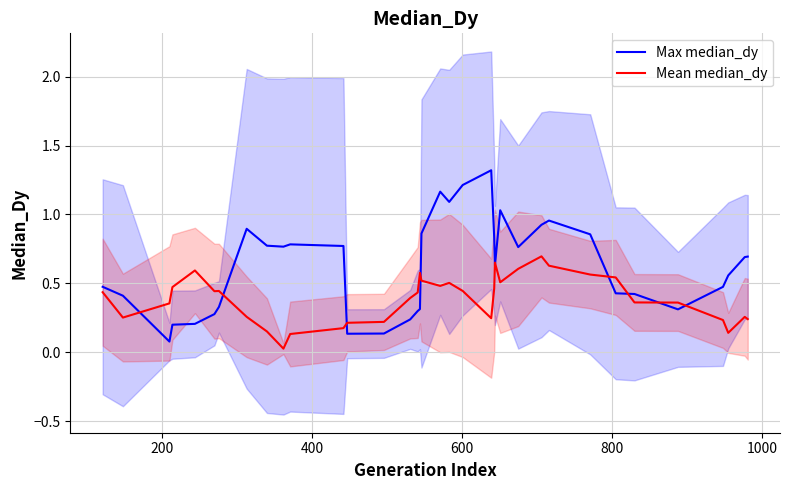

Reading right to left, list all the values displayed in this chart.

Max median_dy: 0.7	0.7	0.6	0.5	0.3	0.4	0.4	0.9	1.0	0.9	0.8	1.0	0.6	0.8	1.3	1.2	1.1	1.2	0.9	0.3	0.3	0.2	0.1	0.1	0.8	0.8	0.8	0.8	0.9	0.3	0.3	0.2	0.2	0.1	0.4	0.5
Mean median_dy: 0.2	0.3	0.1	0.2	0.4	0.4	0.5	0.6	0.6	0.7	0.6	0.5	0.6	0.5	0.2	0.4	0.5	0.5	0.5	0.6	0.4	0.4	0.2	0.2	0.2	0.1	0.0	0.2	0.3	0.4	0.4	0.6	0.5	0.4	0.3	0.4